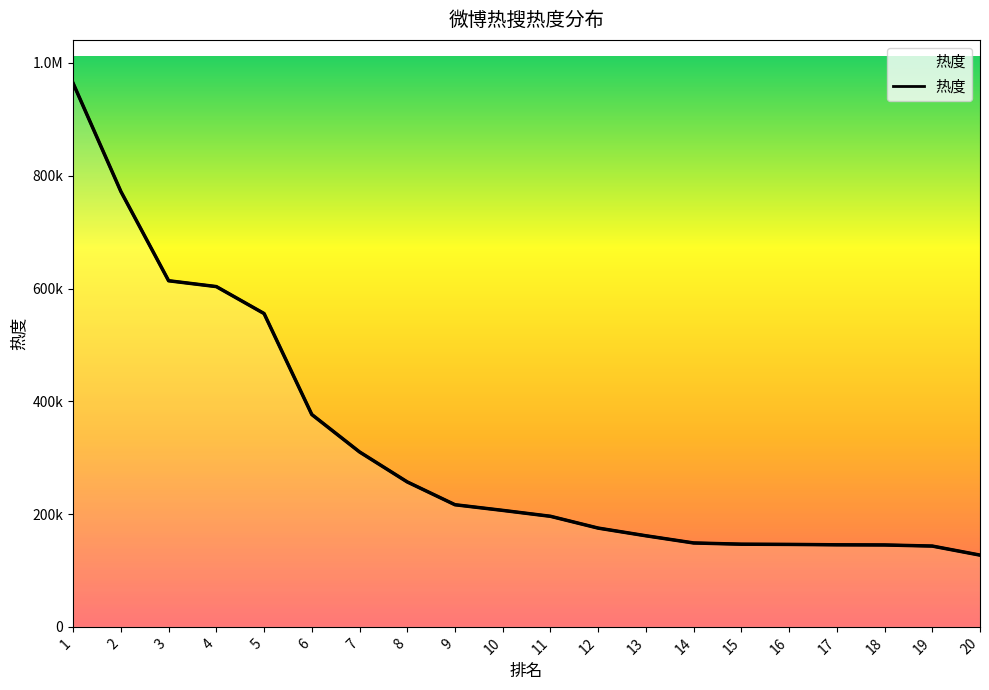

What is the change in value from 2 to 7?

-461852